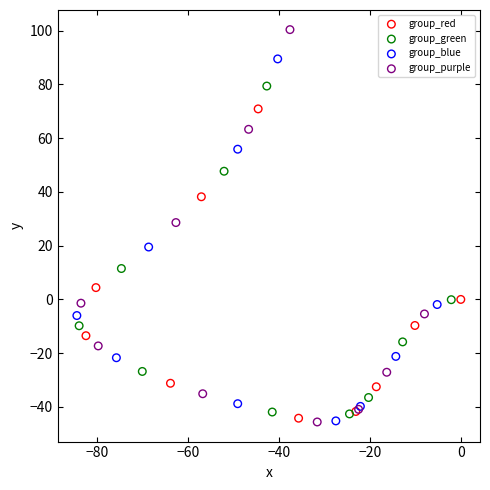

Which series has the widest spread of Y values?

group_purple